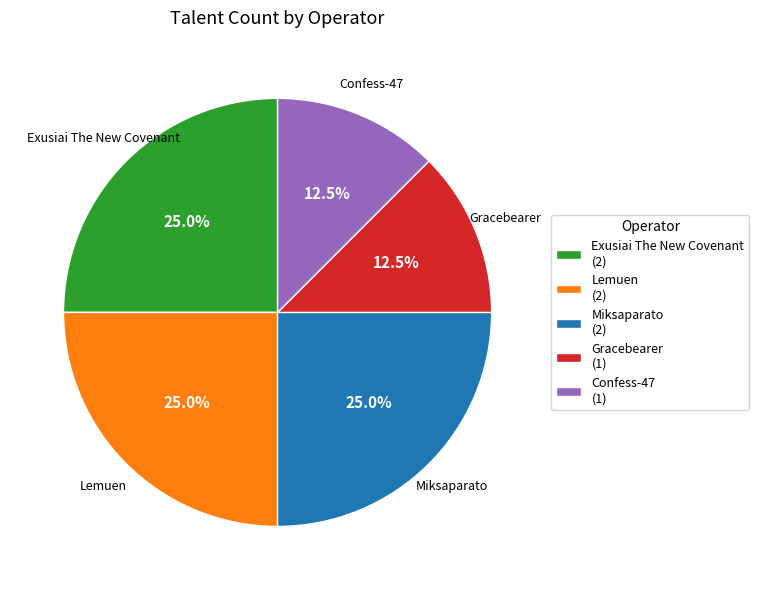

Approximately how many times larger is the value at Exusiai The New Covenant (2) compared to Gracebearer (1)?

2.0